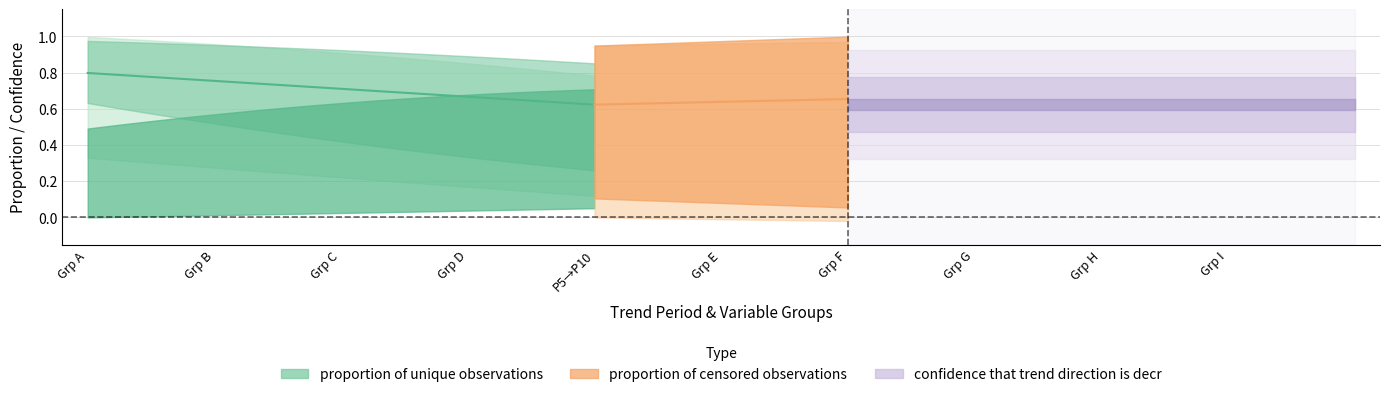

What is the sum of all proportion of censored observations values?

2.7